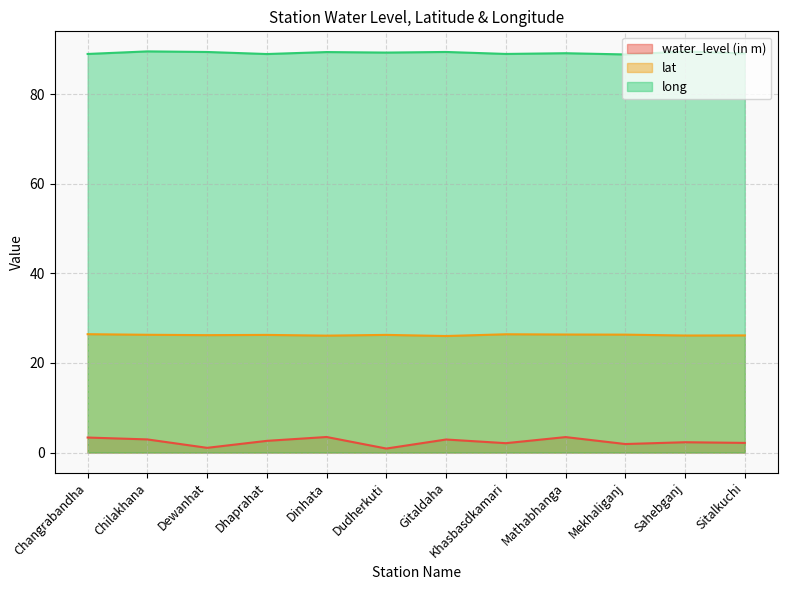

What is the sum of all long values?

1071.3